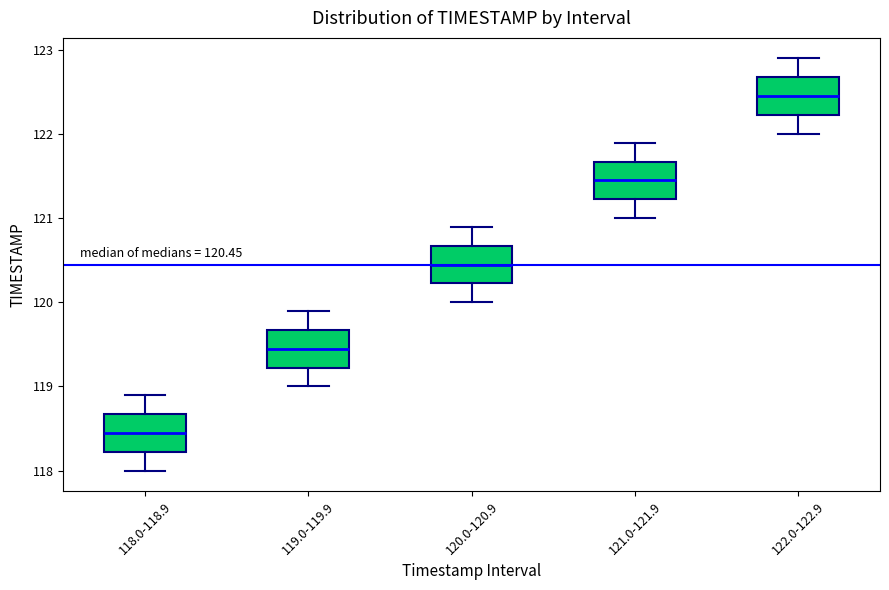

Which box's median line is the lowest?

118.0-118.9